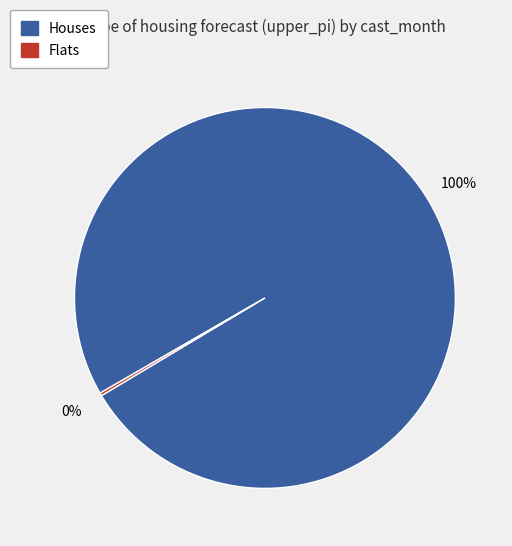

To the nearest percent, what is the average slice percentage?

50%